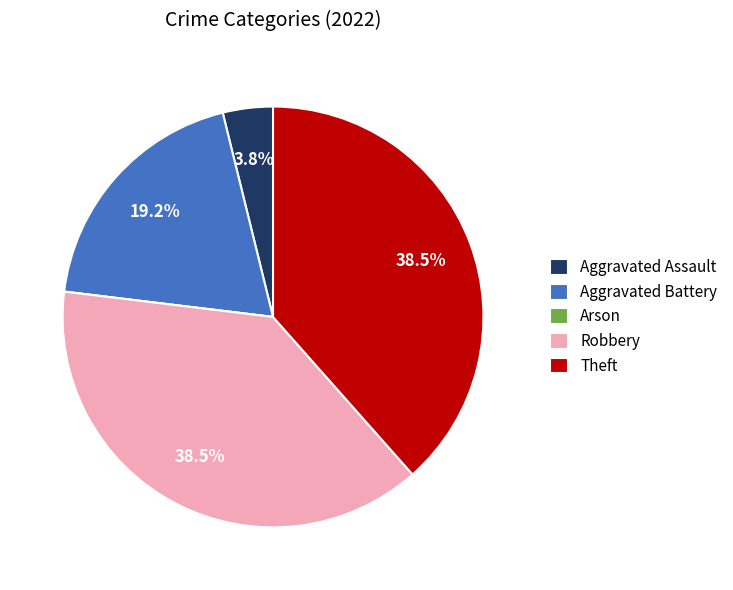

The Aggravated Assault slice represents 11% of the pie. True or false?

False